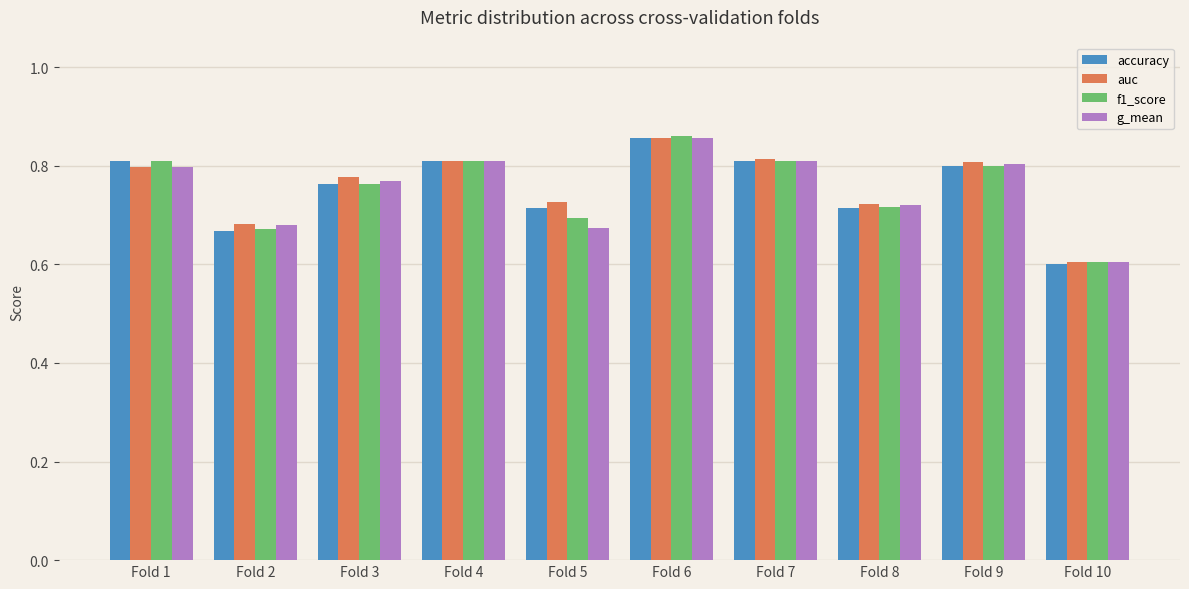

Is it true that g_mean equals 1.1 at Fold 7?

False